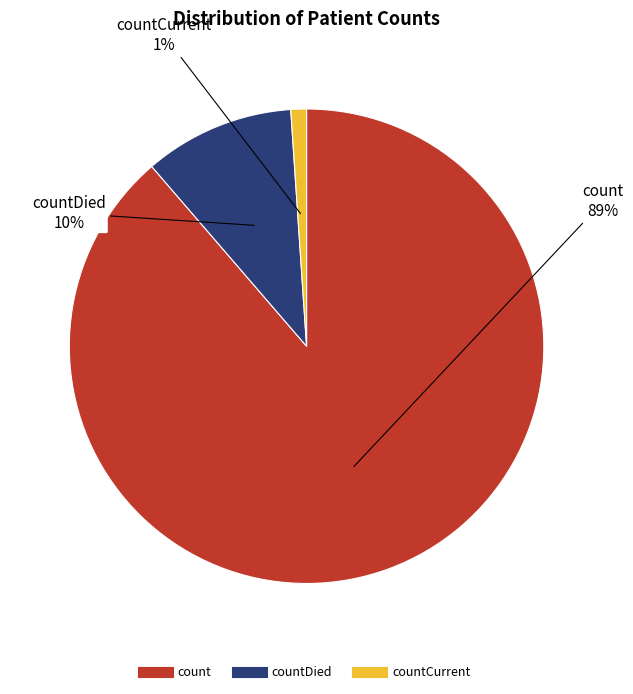

Is there a majority slice in this chart?

Yes